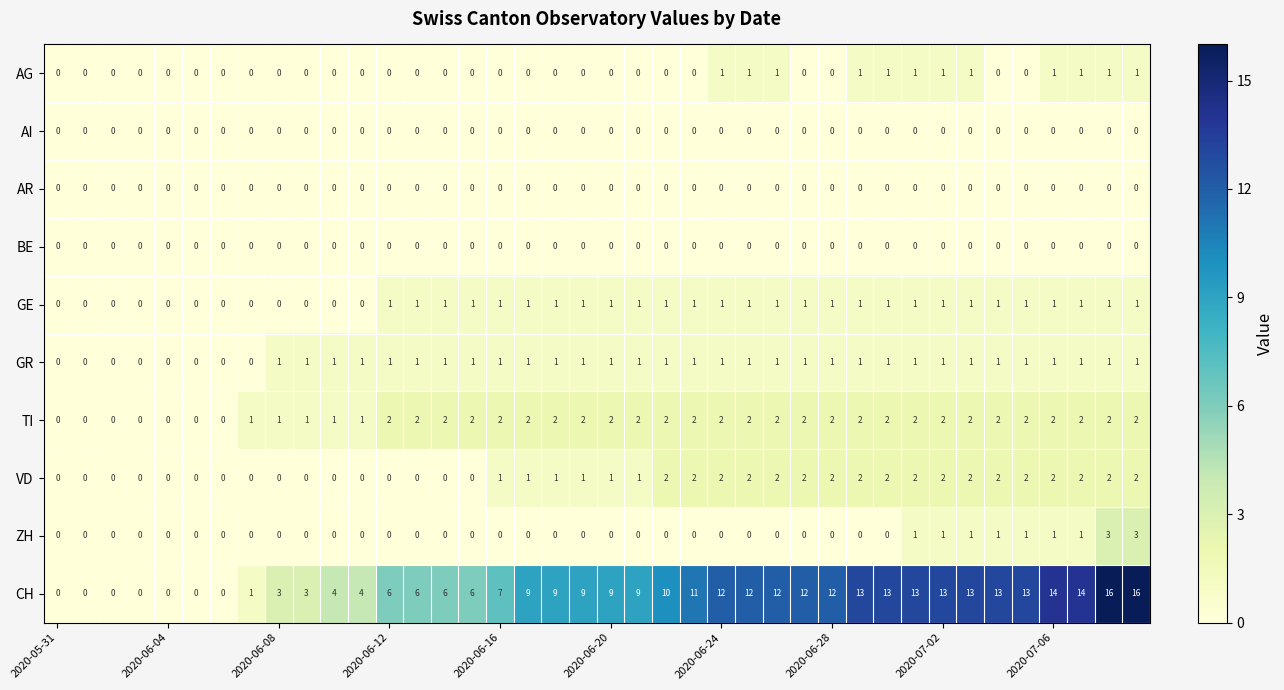

What is the highest value of the CH series?

16